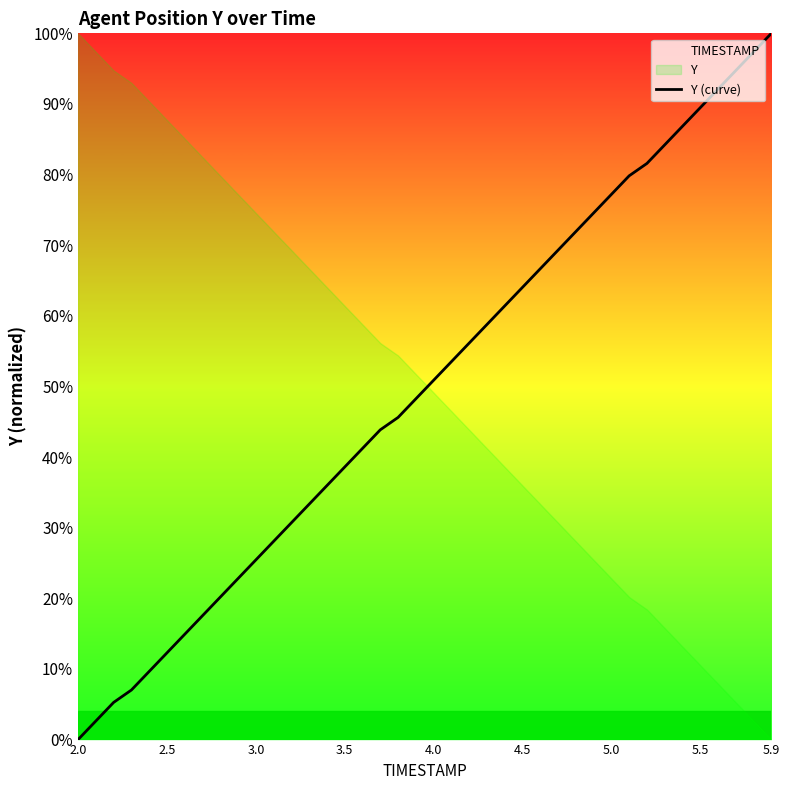

The chart shows a value of 0.7 at 18. True or false?

False